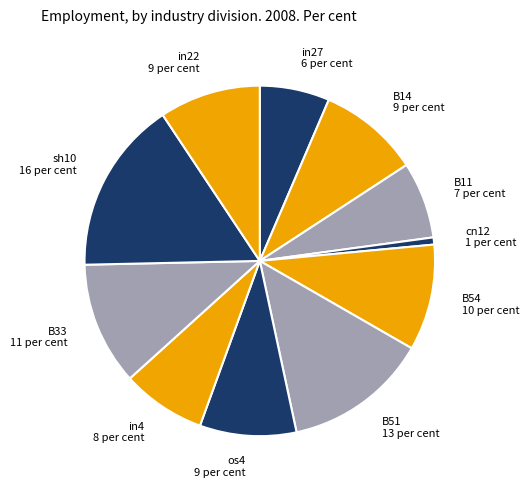

What is the smallest slice in the pie chart?

cn12